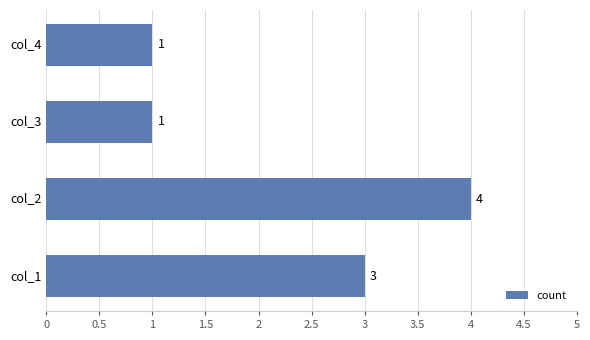

Approximately how many times larger is the value at col_3 compared to col_1?

0.3